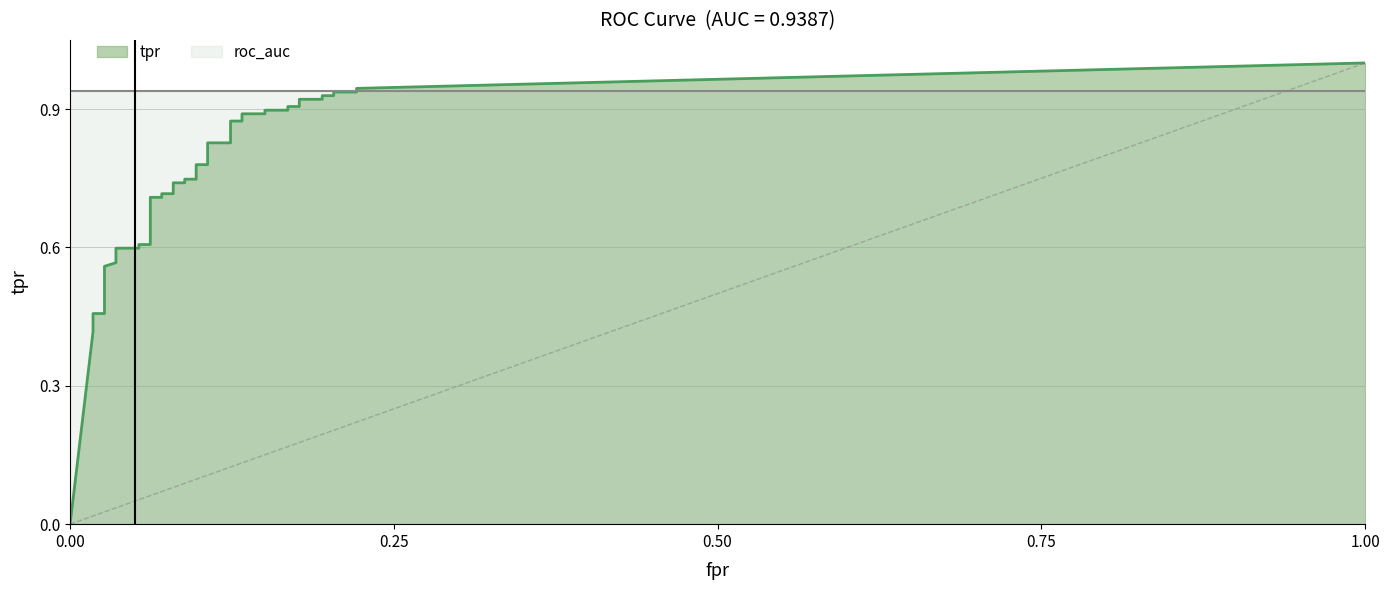

True or false: tpr and fpr cross at least once.

False